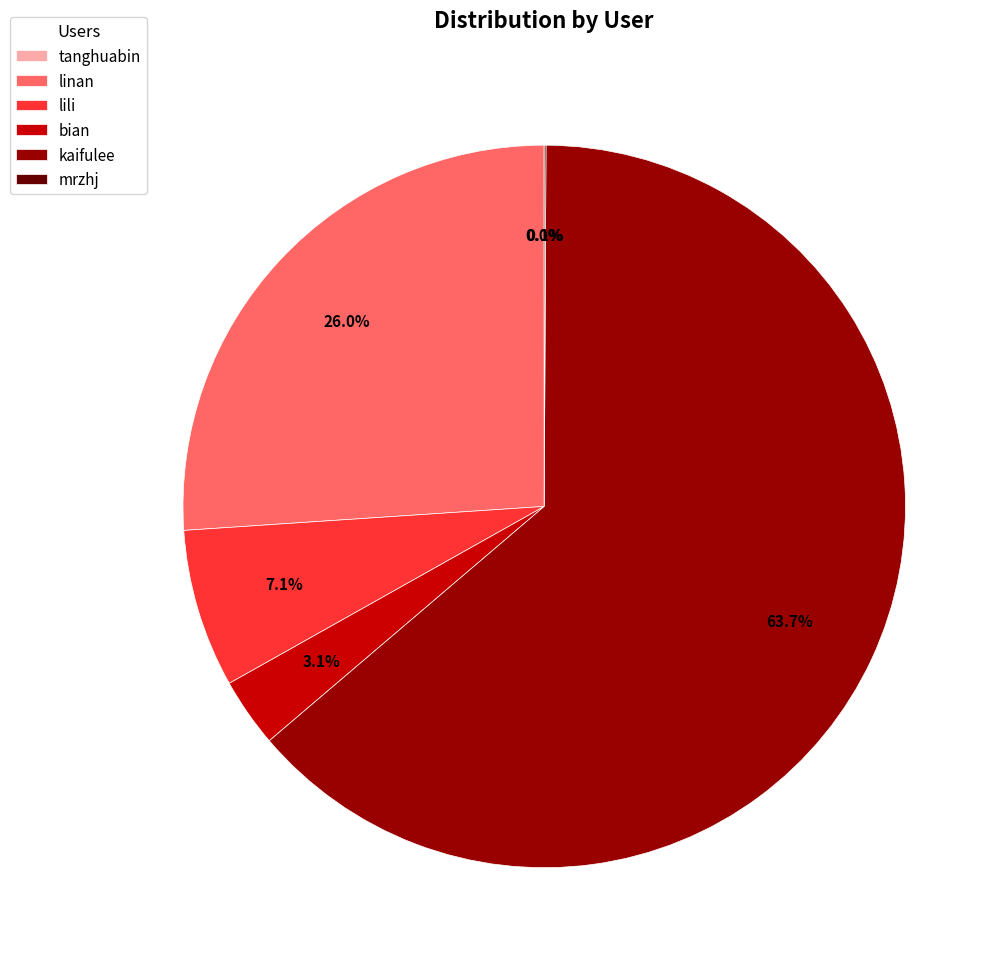

How much of the chart is everything except linan?

74.0%